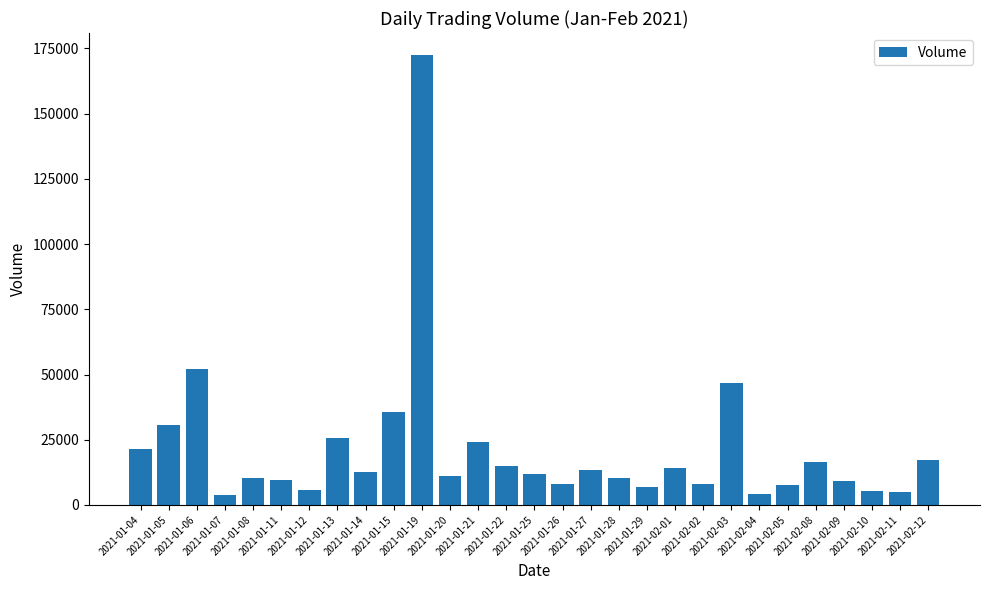

What is the value of the 29th bar from the left?

17200